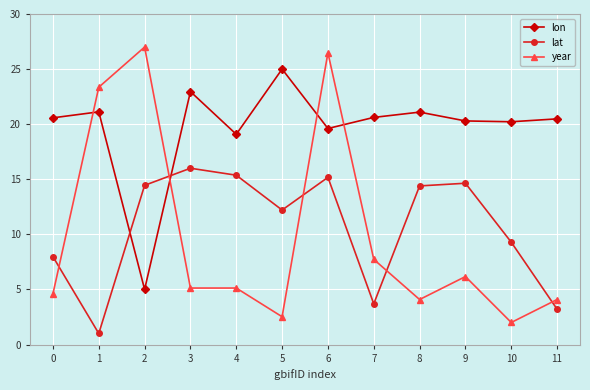

Is it true that lat equals 8.0 at 0?

True